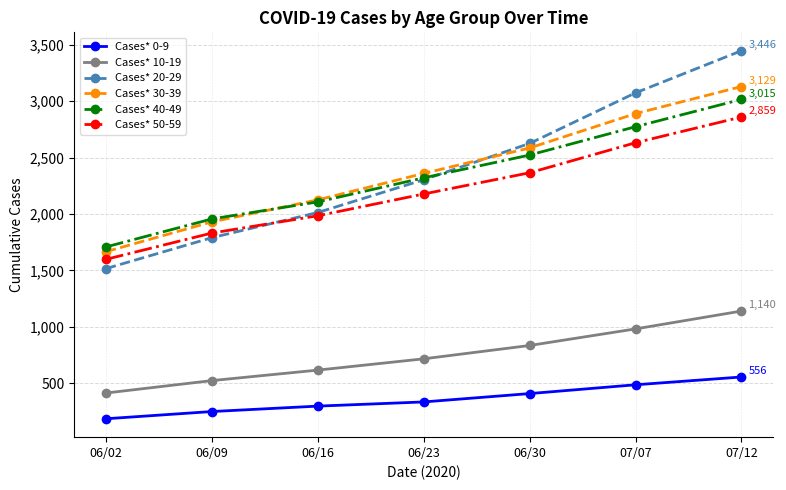

At which category is the sum across all series the highest?

07/12